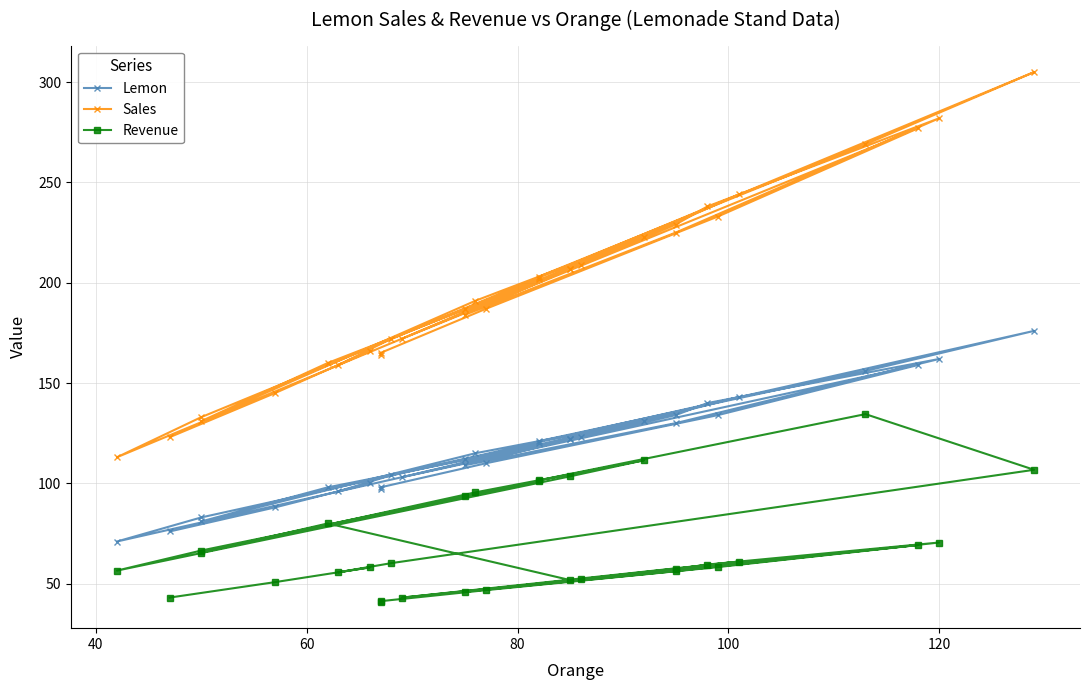

How many interior local peaks does the Revenue series have?

7